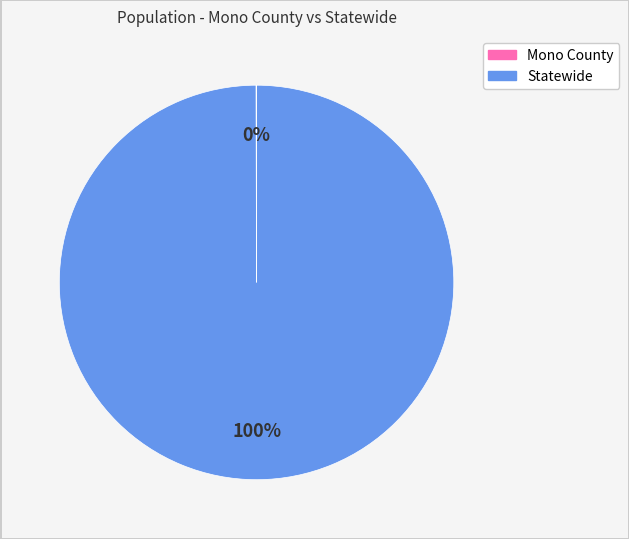

To the nearest percent, what portion does Statewide represent?

100%